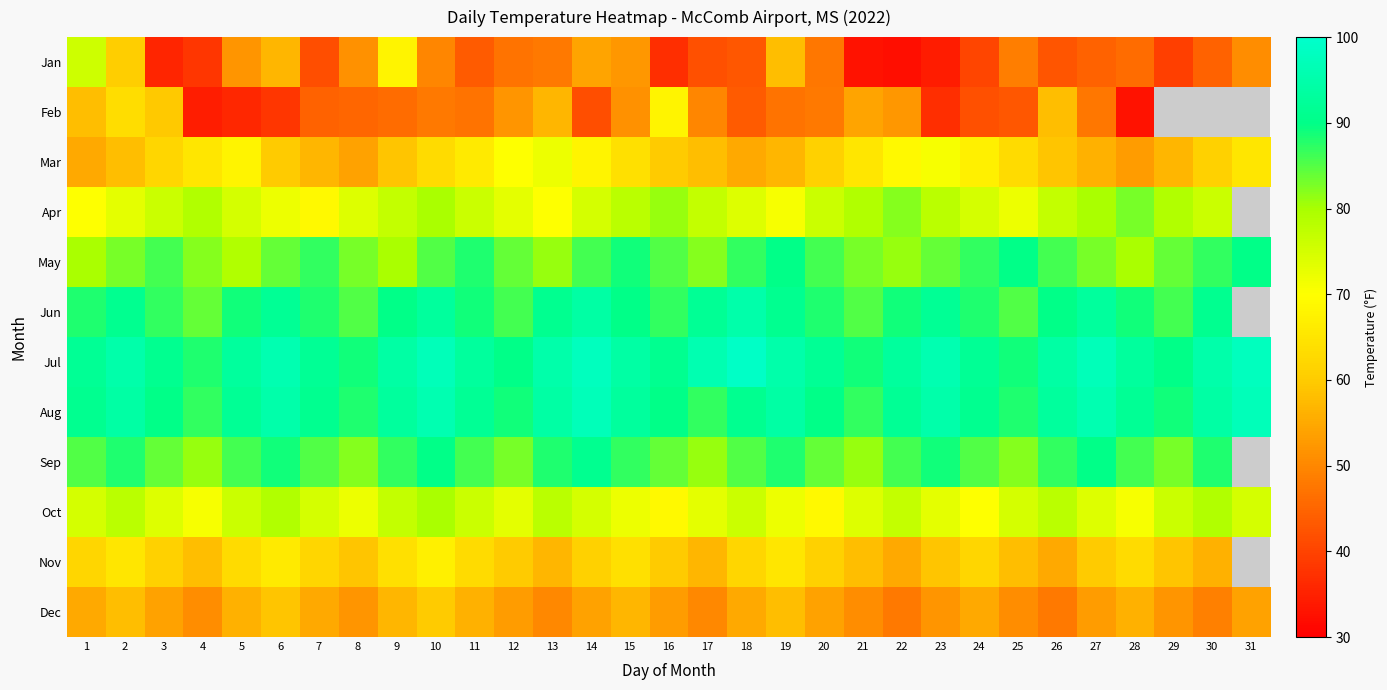

Which label corresponds to the smallest value in the chart?

22